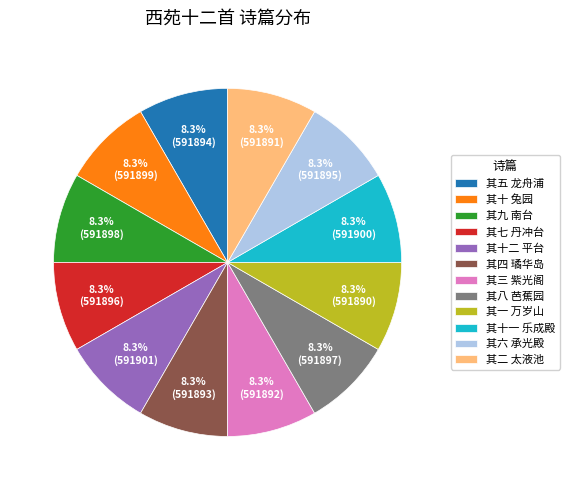

Count the number of slices in the pie.

12